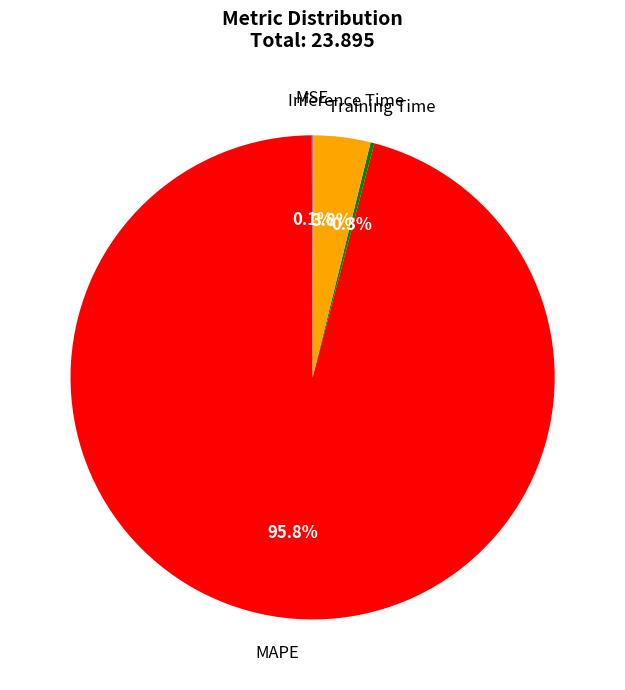

Does any single category account for the majority?

Yes